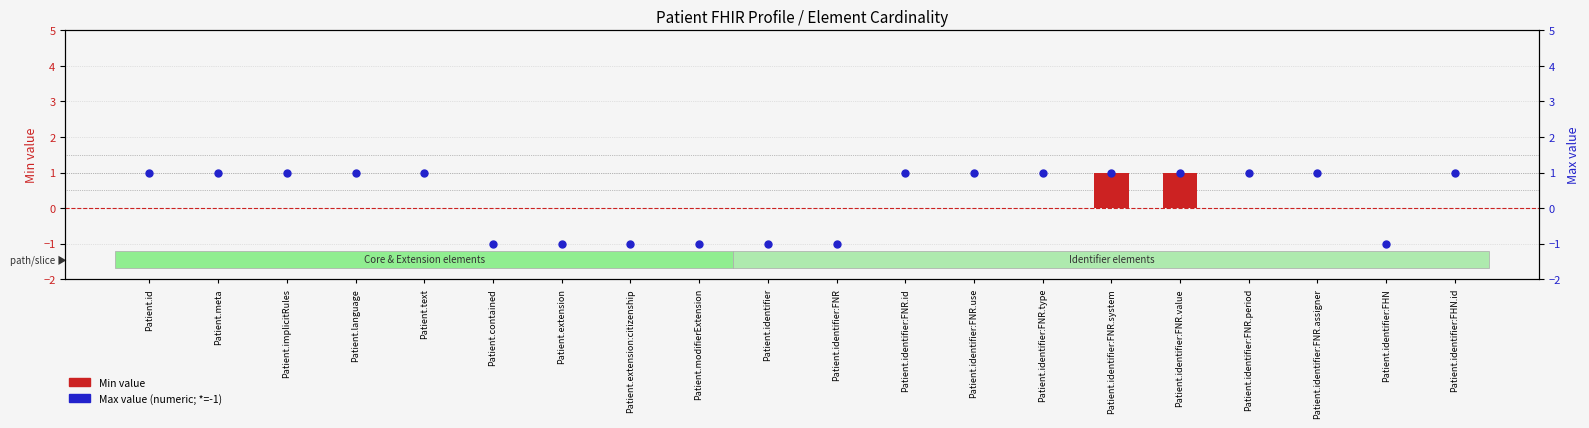

Which series has the largest total across all categories?

Max value (numeric: *=-1)